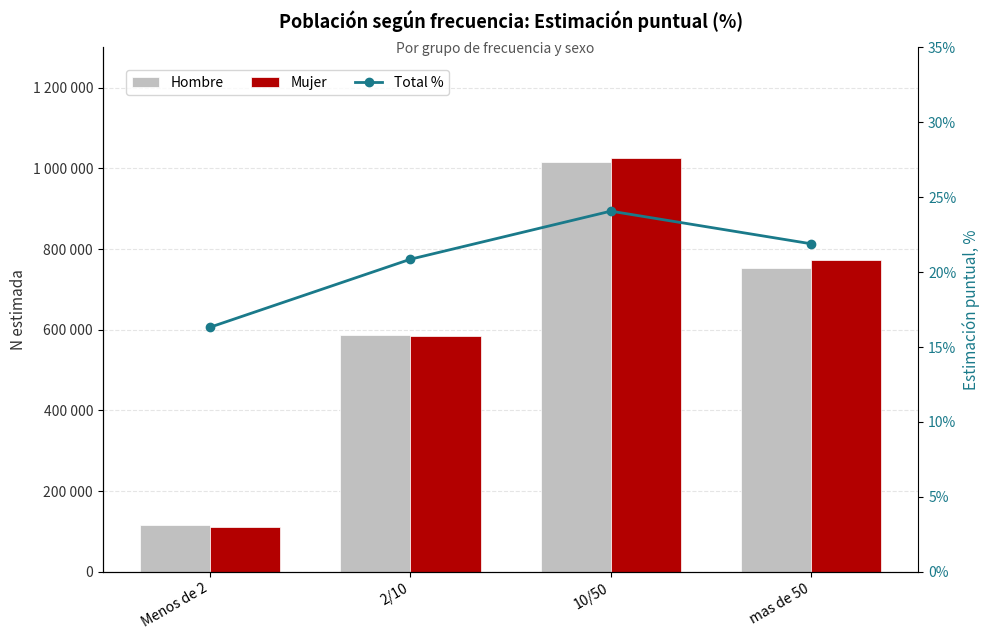

How many distinct data groups are displayed?

3